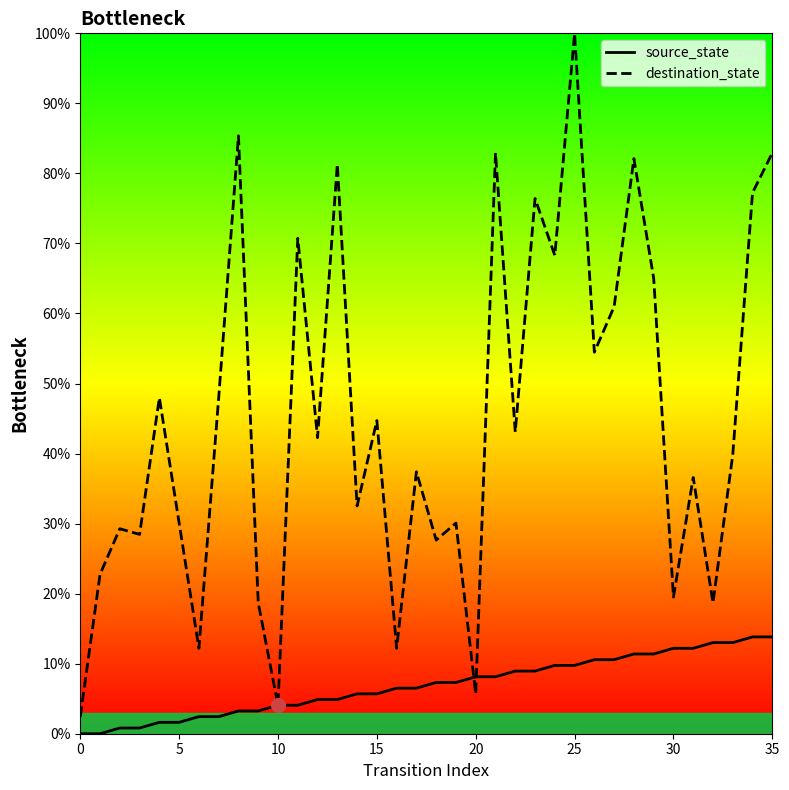

What is the greatest value displayed?

100.0